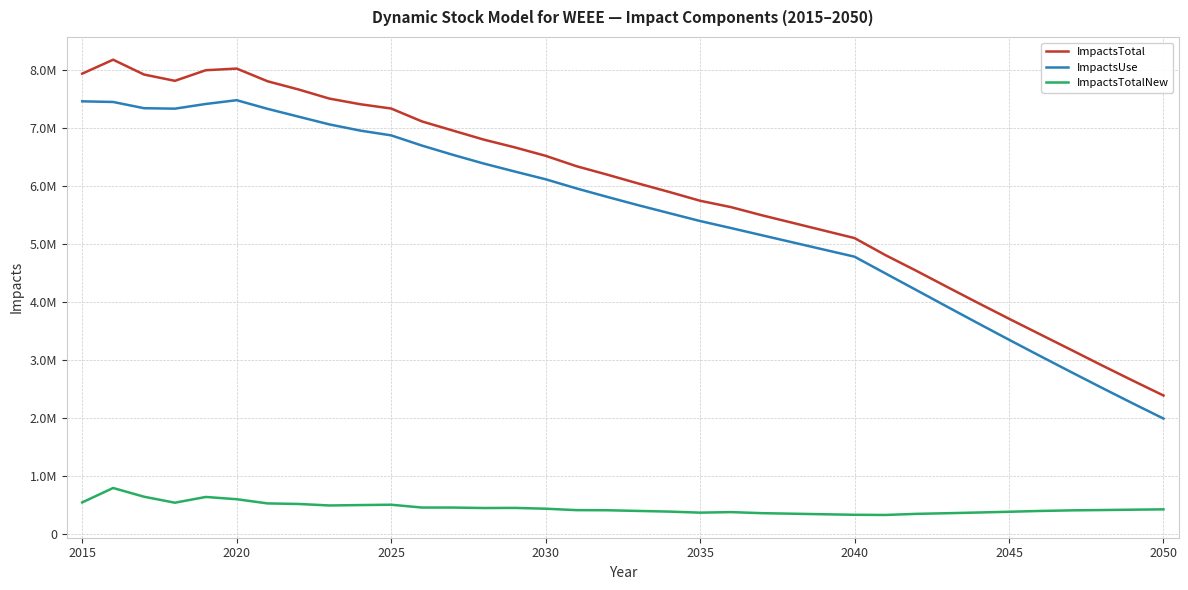

What are all the series names shown in the legend?

ImpactsTotal, ImpactsUse, ImpactsTotalNew